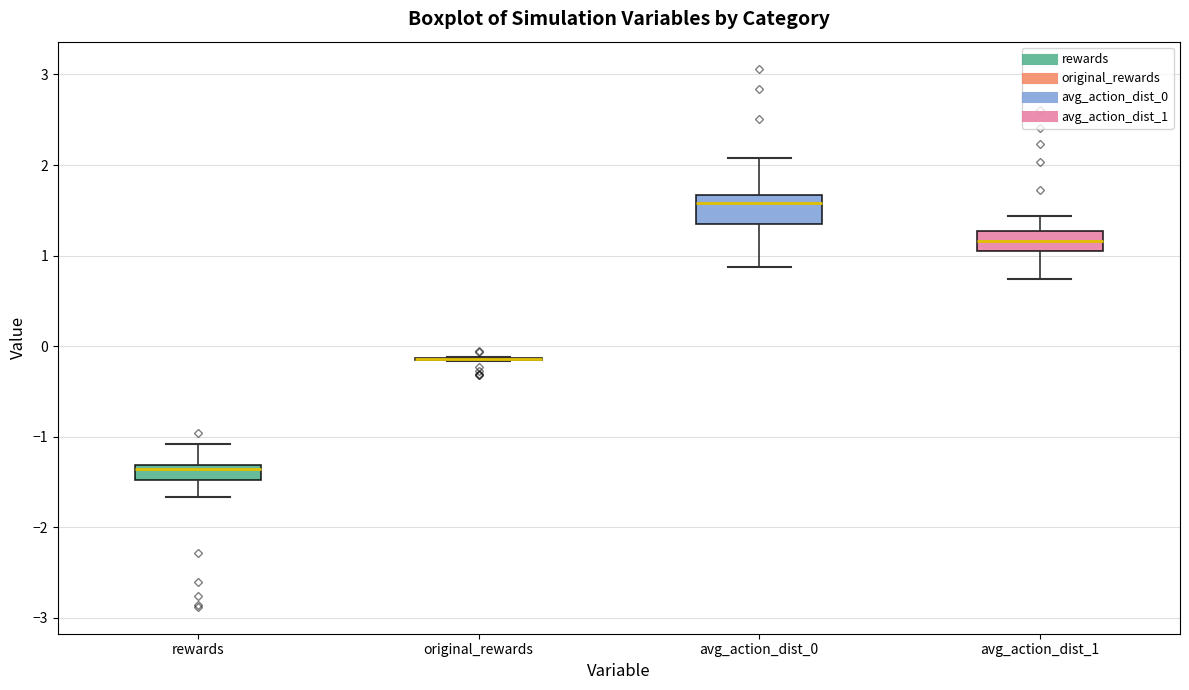

Reading left to right, transcribe this box plot: for each box, give where its median line is, the range the box spans, and where its two whiskers end, as read against the y-axis. The values are not printed on the chart, so give them approximately, as read against the axis.

rewards: median -1.4, box -1.5 to -1.3, whiskers -1.7 to -1.1
original_rewards: box collapsed to a line at -0.1, whiskers -0.2 to -0.1
avg_action_dist_0: median 1.6, box 1.3 to 1.7, whiskers 0.9 to 2.1
avg_action_dist_1: median 1.2, box 1.1 to 1.3, whiskers 0.7 to 1.4